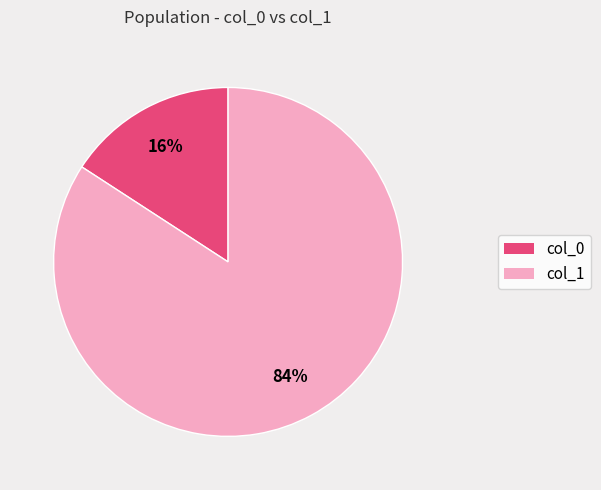

Is there any slice that represents more than half of the pie?

Yes